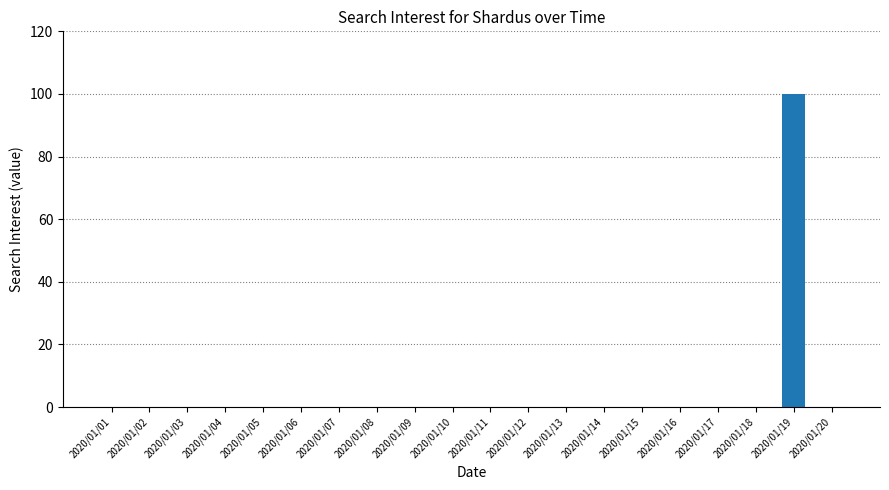

Read the value at 2020/01/19, to the nearest 10.

100